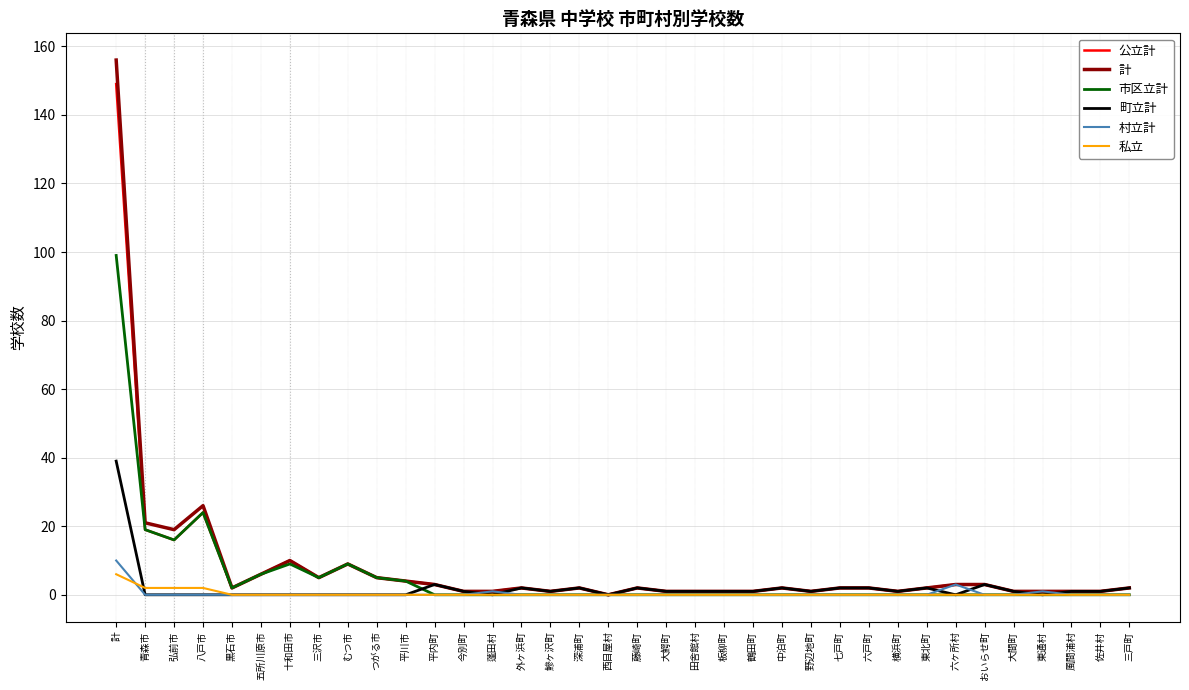

What position from the right is 平内町?

25